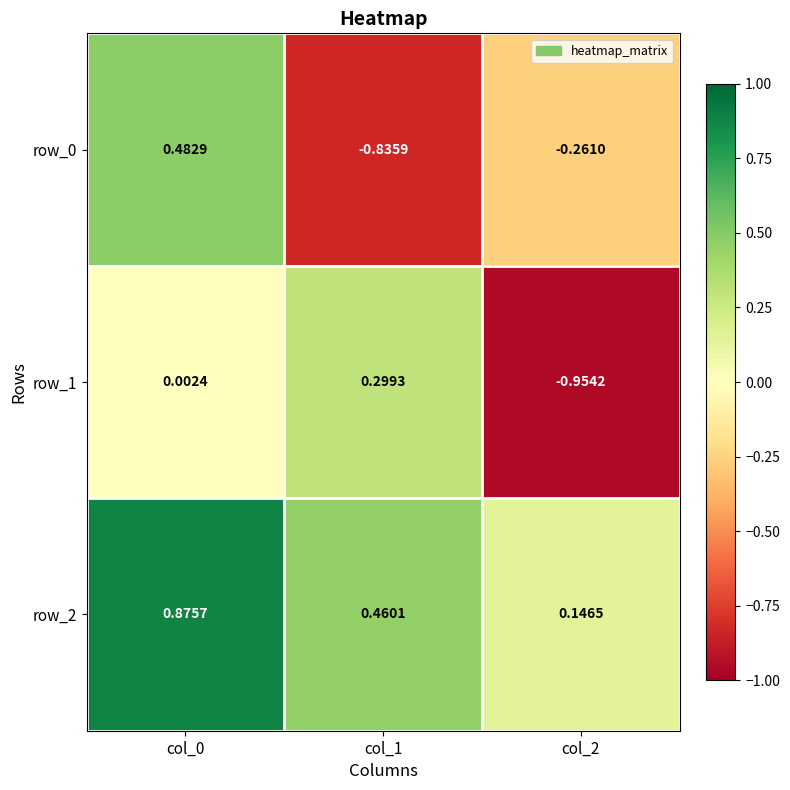

Count the number of data series in this chart.

3